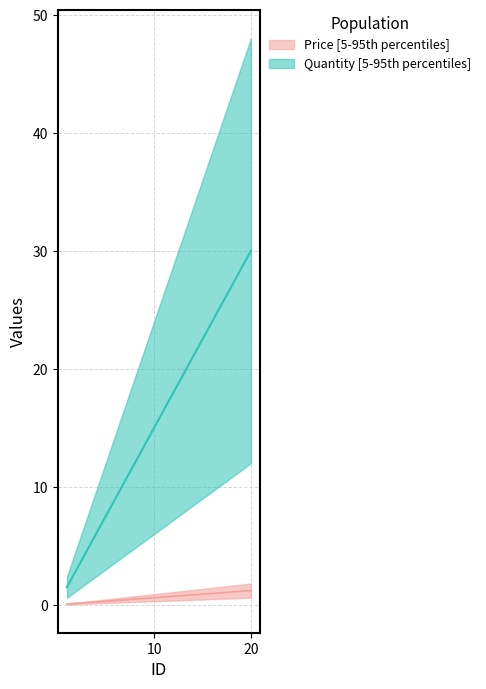

At which label does Quantity reach its minimum?

1